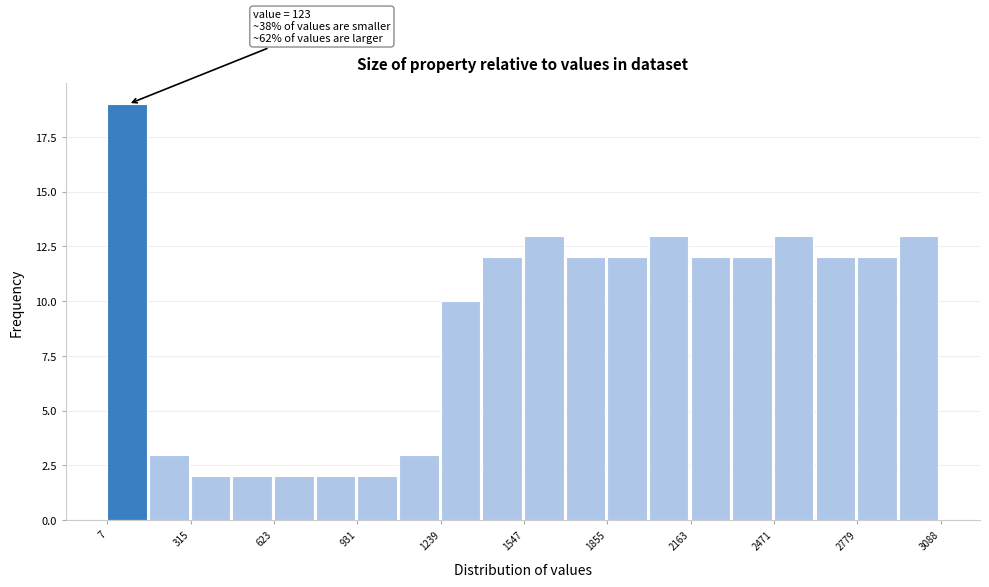

Around what value on the x-axis is the tallest bar? Give the approximate position of its centre, as read against the axis.

100